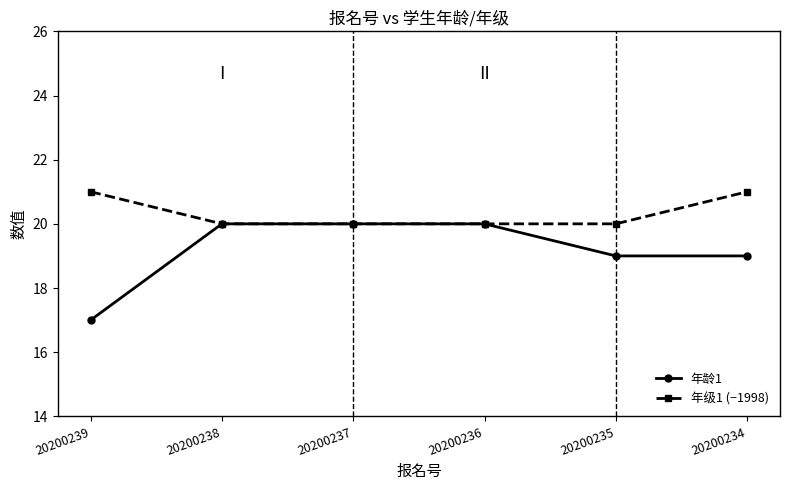

How many categories are shown in the chart?

6